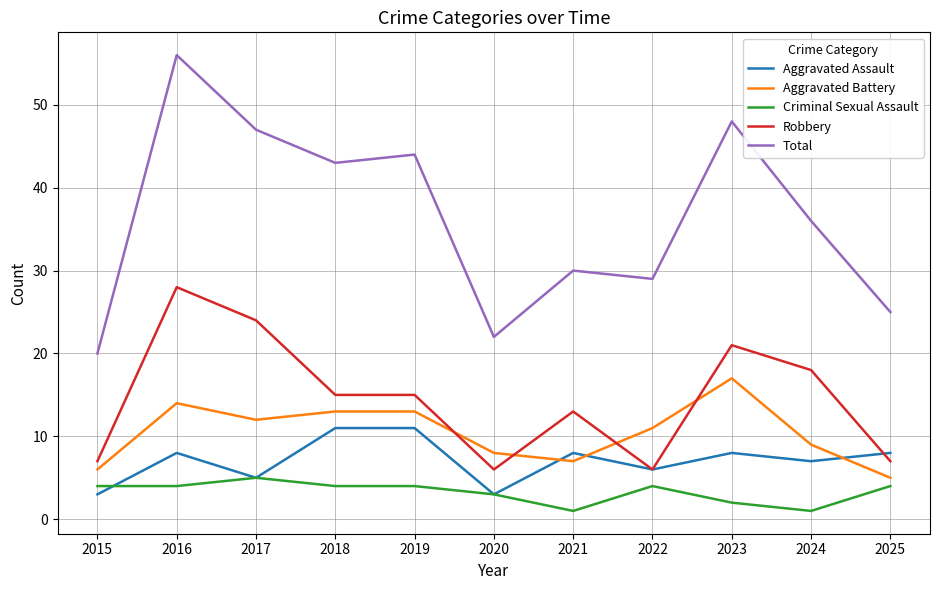

After their last crossing, which series has the higher values: Robbery or Aggravated Assault?

Aggravated Assault